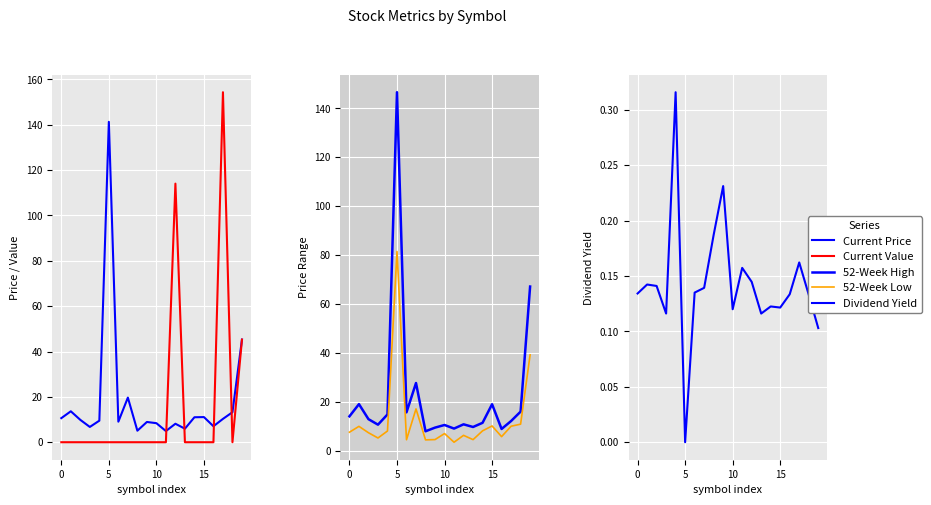

What is the difference between the second highest and second lowest values in the Dividend Yield series?

0.1